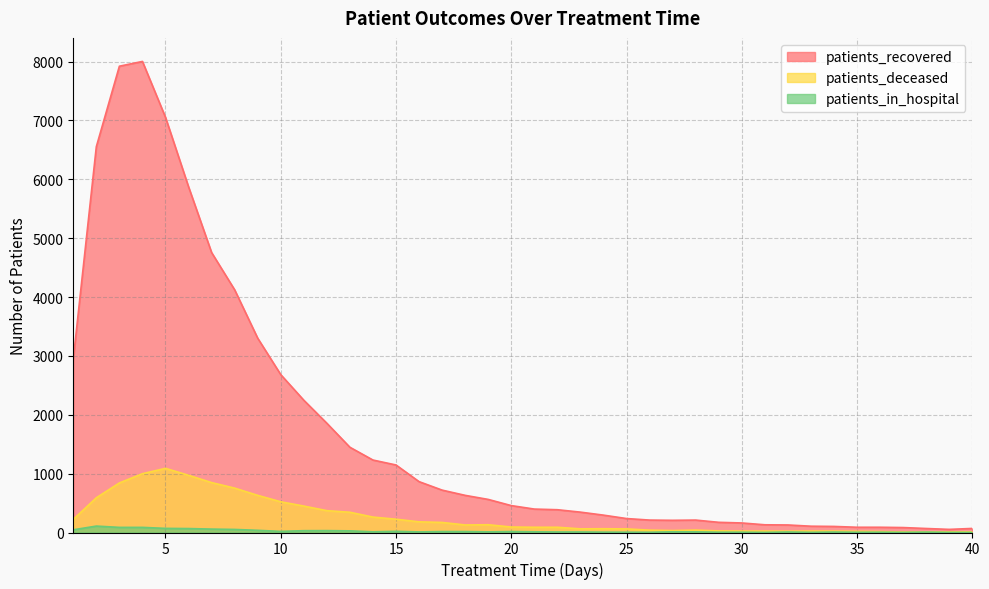

Which series changed the most between 10 and 24?

patients_recovered